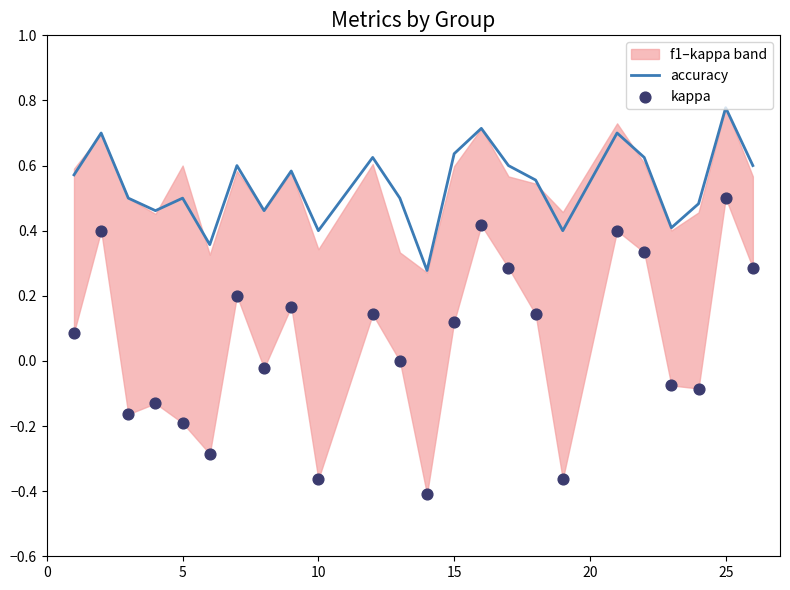

True or false: accuracy has a value of 0.5 at 5.

True